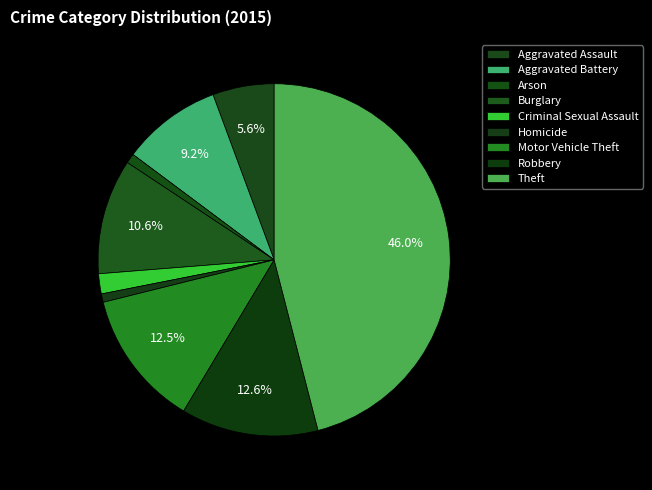

Rank the categories by value from highest to lowest.

Theft, Robbery, Motor Vehicle Theft, Burglary, Aggravated Battery, Aggravated Assault, Criminal Sexual Assault, Arson, Homicide